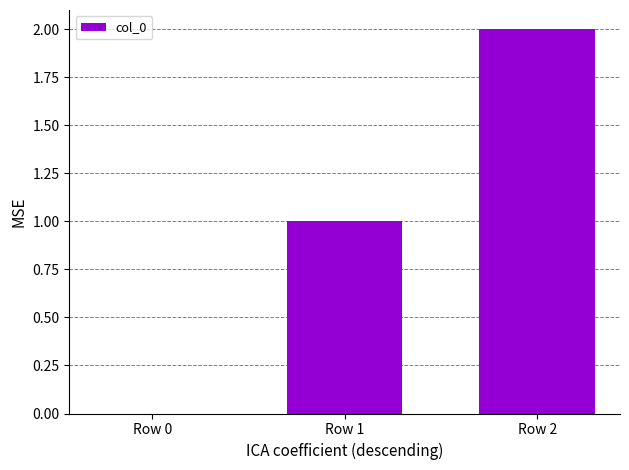

The value at Row 2 is 2. True or false?

True